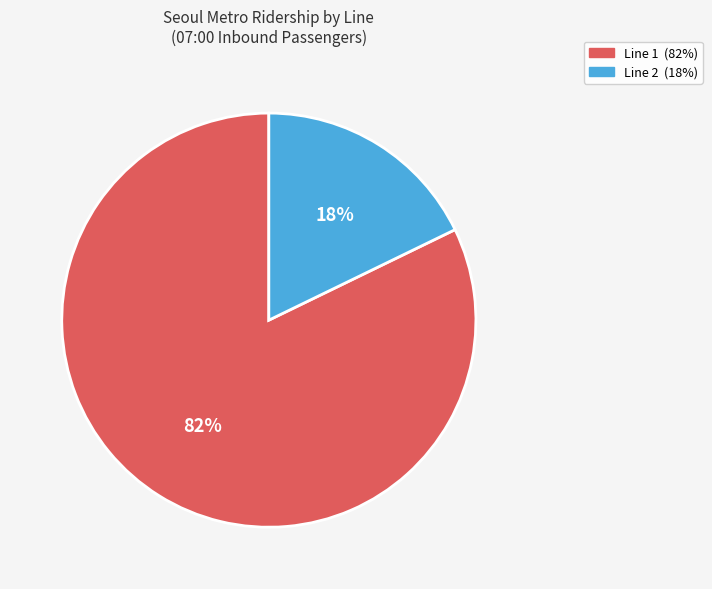

How many segments does this pie chart have?

2